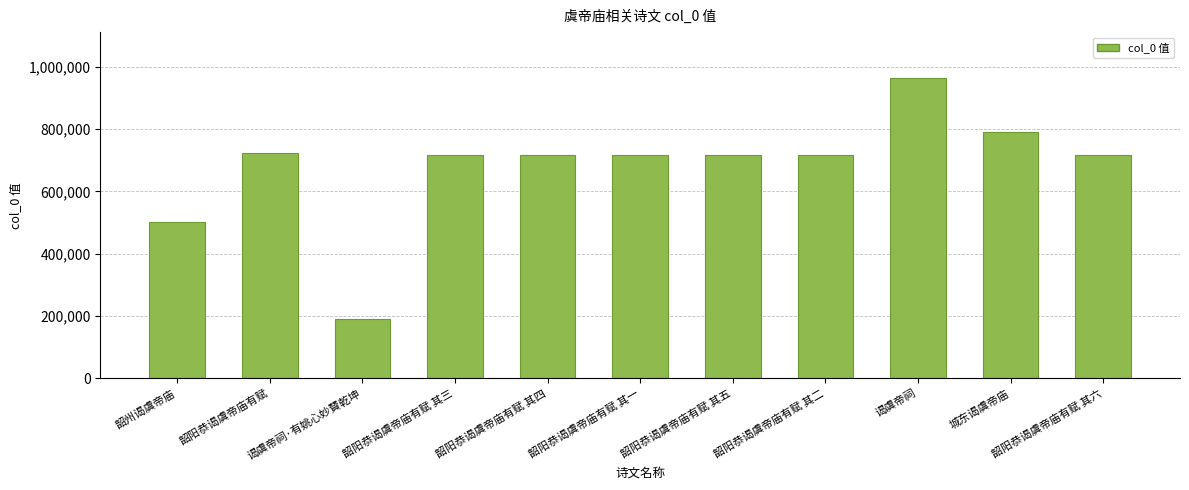

What is the sum of the values at 韶阳恭谒虞帝庙有赋 其一 and 谒虞帝祠·有姚心妙賛乾坤?

907414